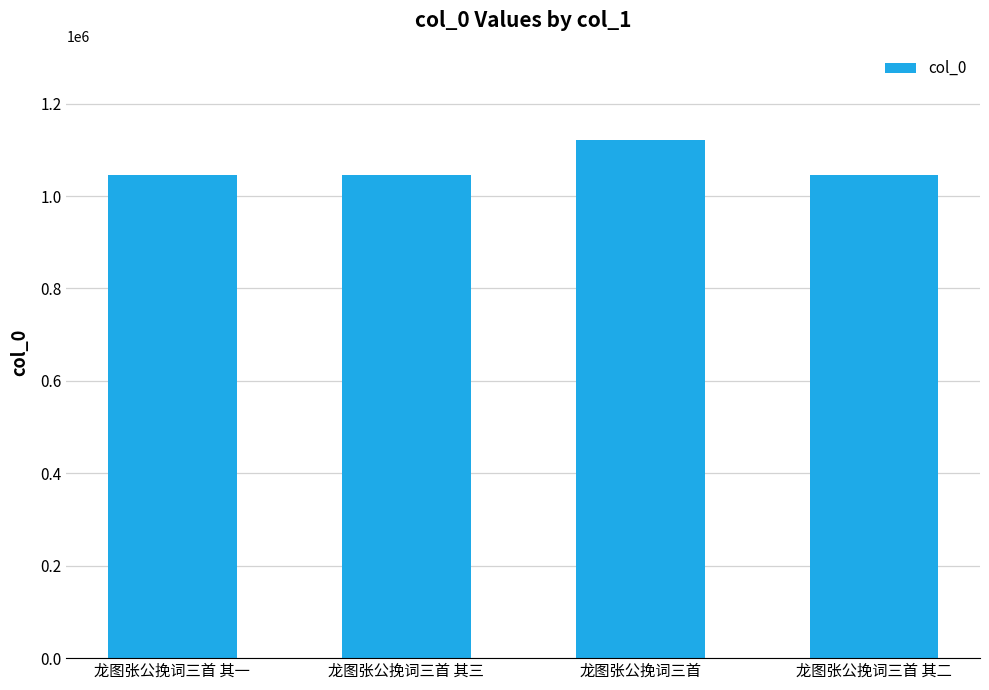

What is the value of the 3rd bar from the left?

1121878